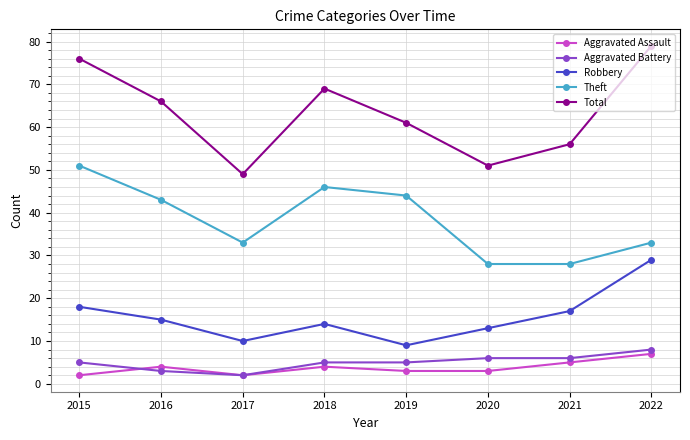

Reading left to right, extract all data points from this chart.

Aggravated Assault: 2015=2	2016=4	2017=2	2018=4	2019=3	2020=3	2021=5	2022=7
Aggravated Battery: 2015=5	2016=3	2017=2	2018=5	2019=5	2020=6	2021=6	2022=8
Robbery: 2015=18	2016=15	2017=10	2018=14	2019=9	2020=13	2021=17	2022=29
Theft: 2015=51	2016=43	2017=33	2018=46	2019=44	2020=28	2021=28	2022=33
Total: 2015=76	2016=66	2017=49	2018=69	2019=61	2020=51	2021=56	2022=79